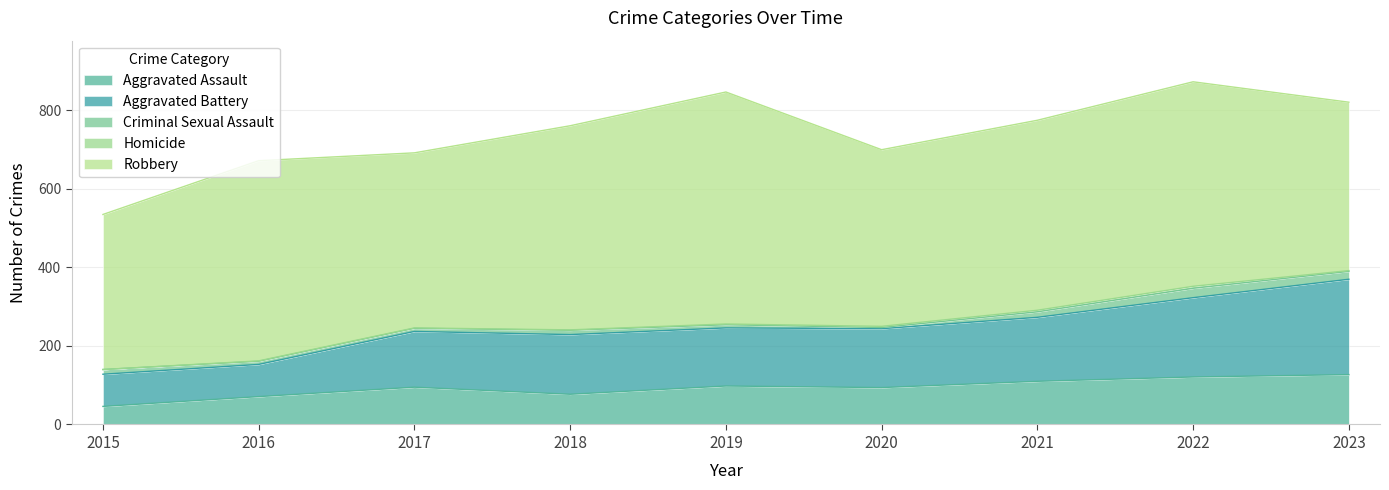

Which series has the widest spread of values?

Robbery